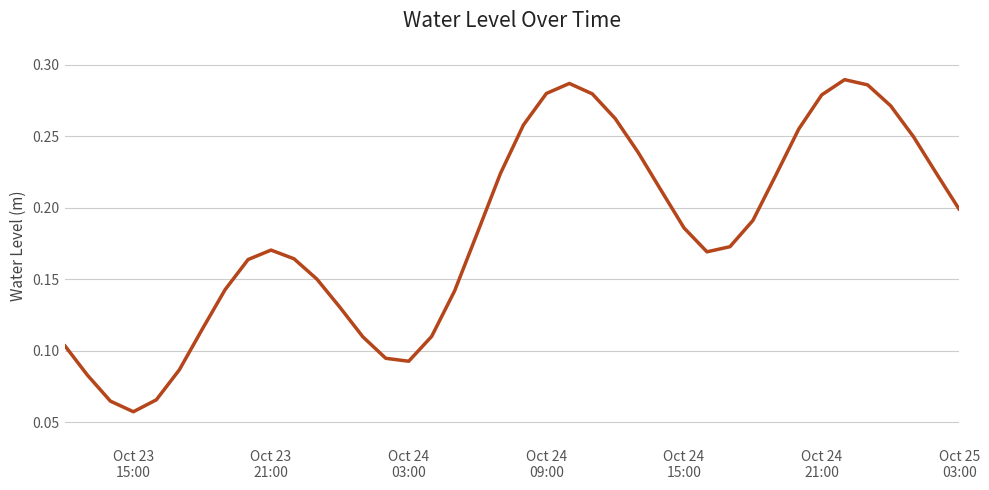

How many values are between 0 and 1?

40